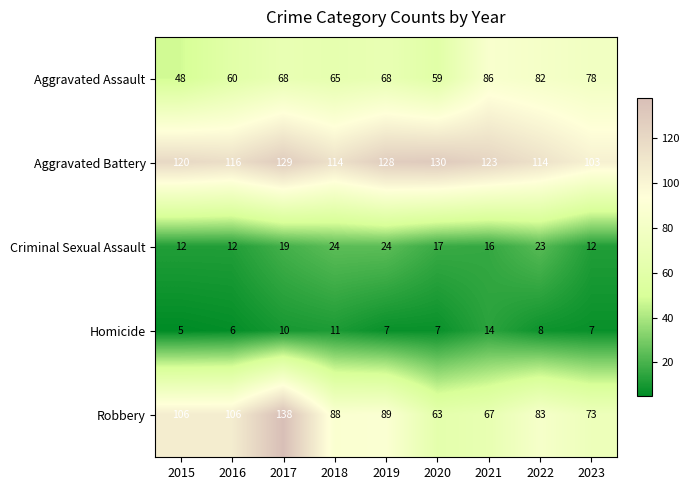

What is the average value of the Homicide series?

8